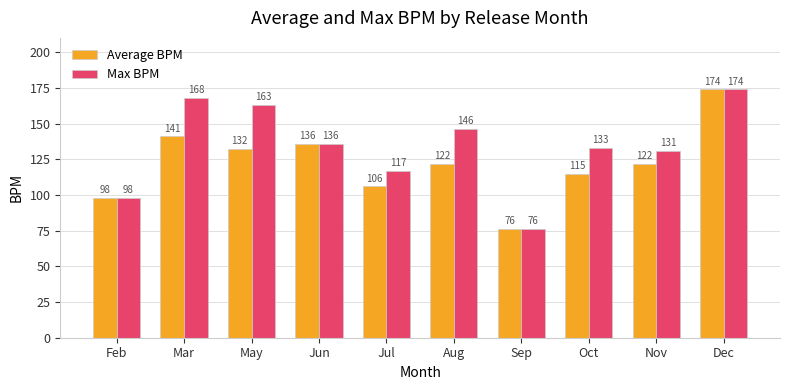

Reading left to right, list all the values displayed in this chart.

Average BPM: 98	141	132	136	106	122	76	115	122	174
Max BPM: 98	168	163	136	117	146	76	133	131	174